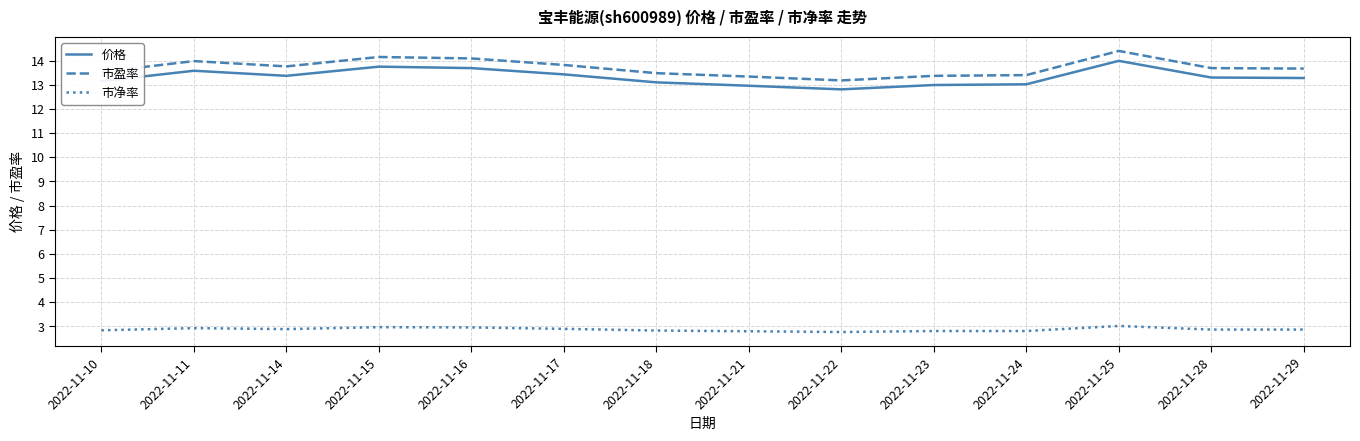

How many lines are shown in the chart?

3